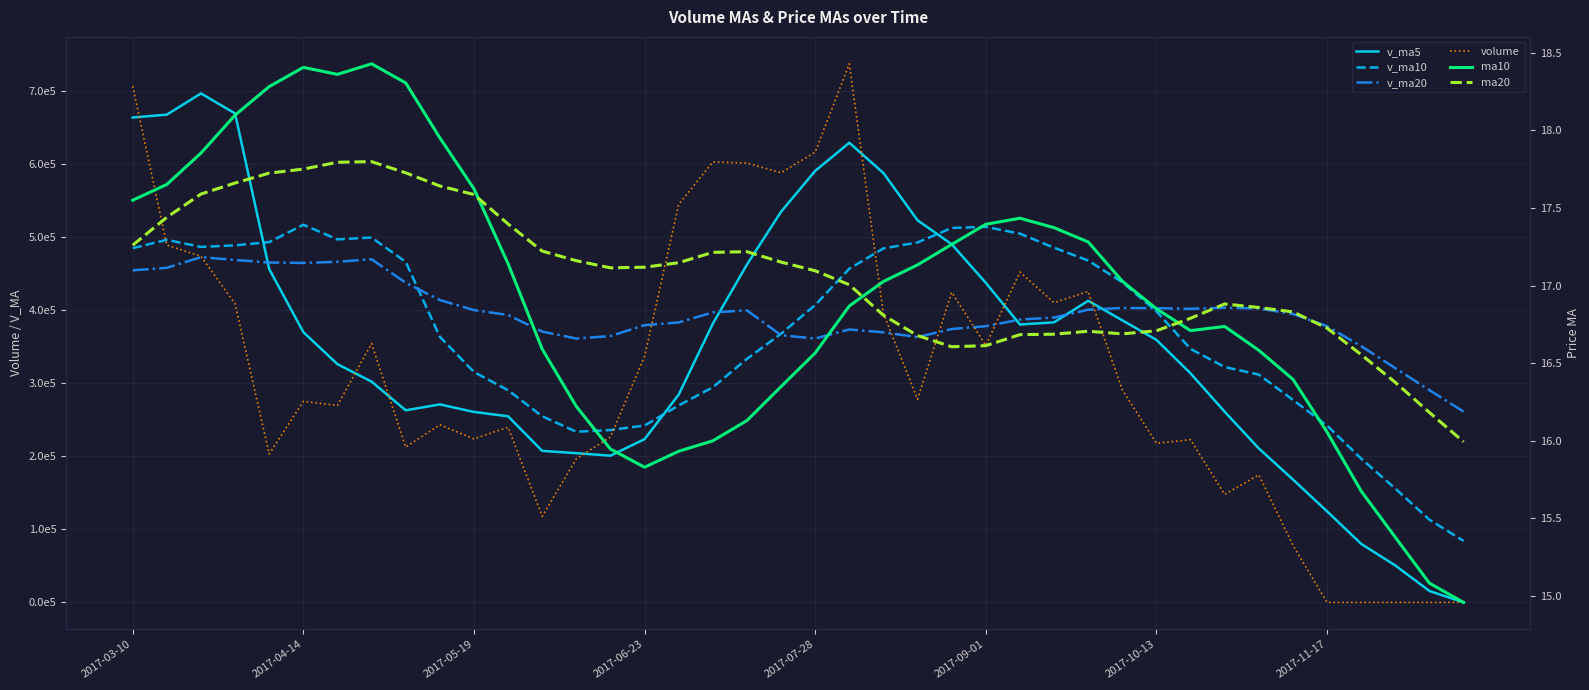

Which series changed the most between 2017-06-23 and 2017-10-13?

v_ma5